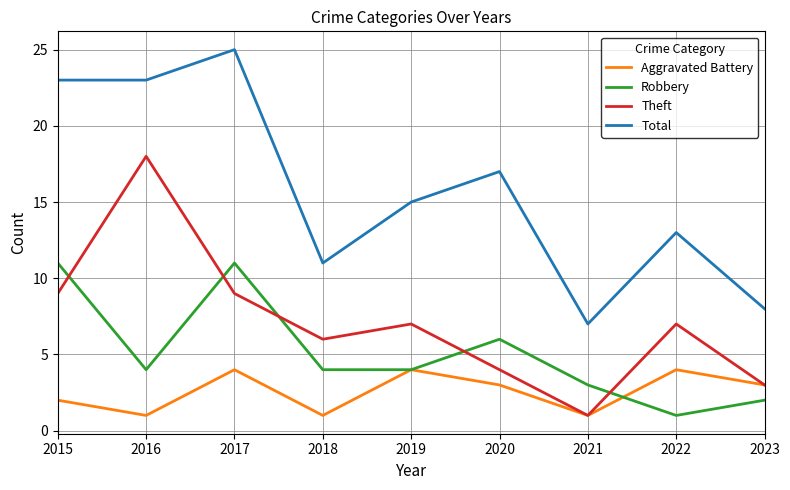

Where is the first local maximum for Aggravated Battery?

2017